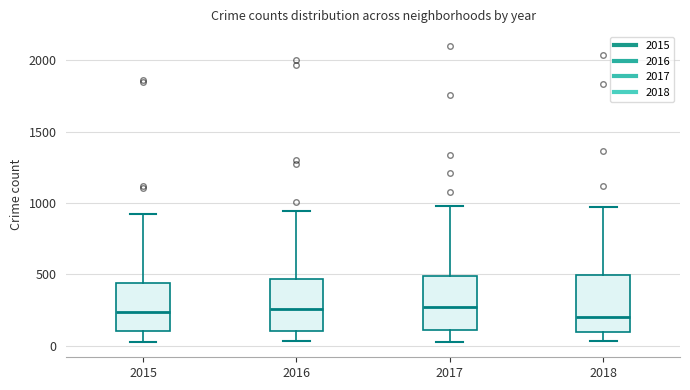

Reading left to right, read every box against the y-axis: the position of its median line, the range the box covers, and the ends of its whiskers. The values are not printed on the chart, so give them approximately, as read against the axis.

2015: median 250, box 100 to 450, whiskers 0 to 900
2016: median 250, box 100 to 450, whiskers 50 to 950
2017: median 250, box 100 to 500, whiskers 50 to 1000
2018: median 200, box 100 to 500, whiskers 50 to 950